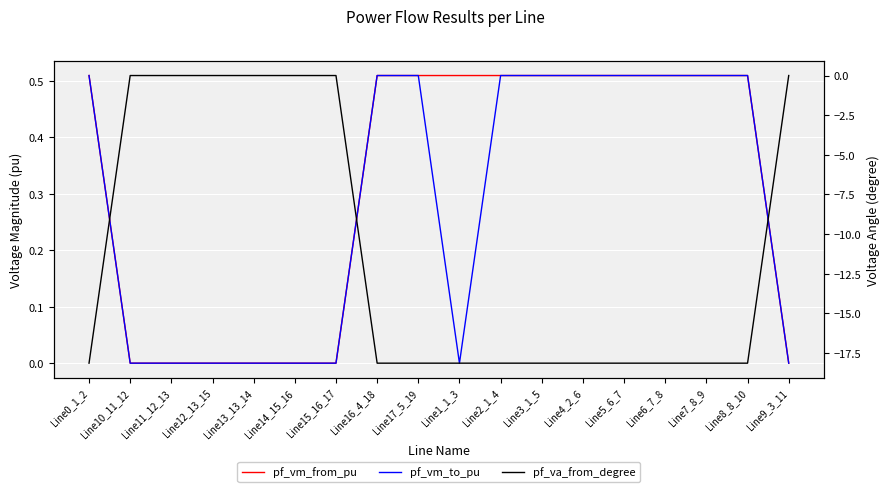

At which category does pf_vm_to_pu reach its first local valley?

Line1_1_3